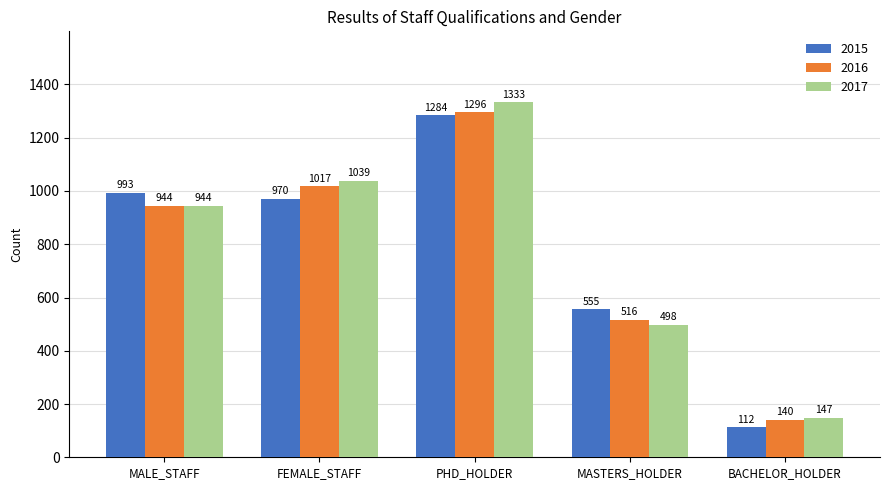

Reading right to left, list all the values displayed in this chart.

2015: 112	555	1284	970	993
2016: 140	516	1296	1017	944
2017: 147	498	1333	1039	944